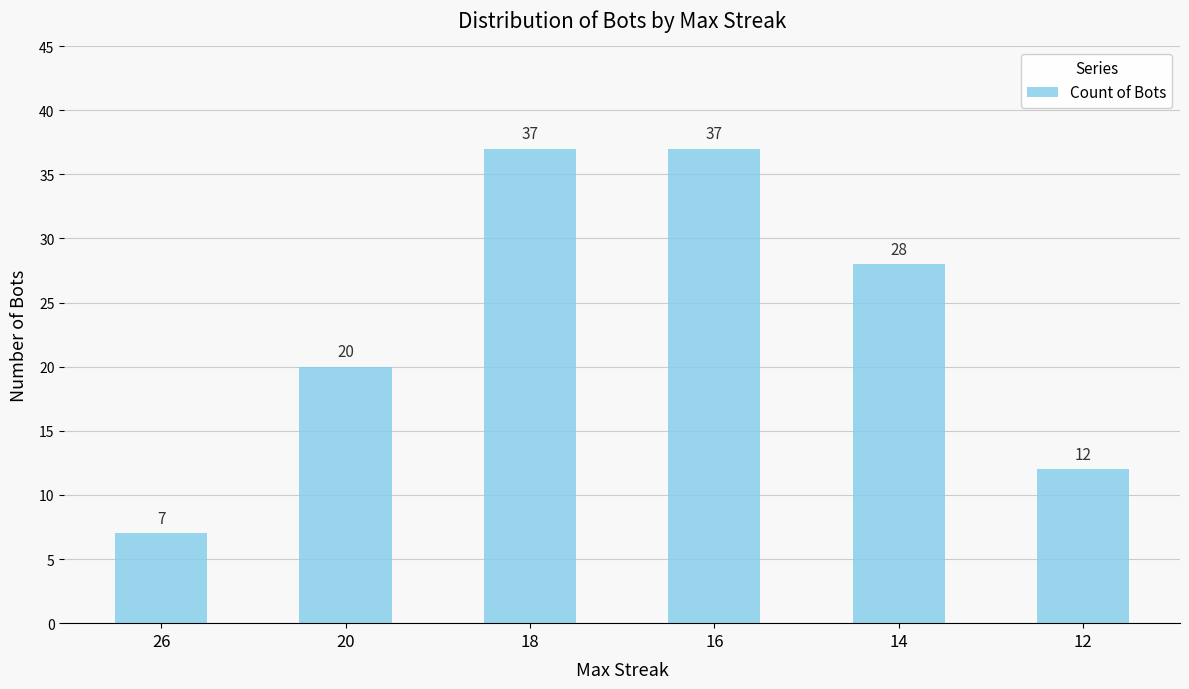

The chart shows a value of 20 at 20. True or false?

True